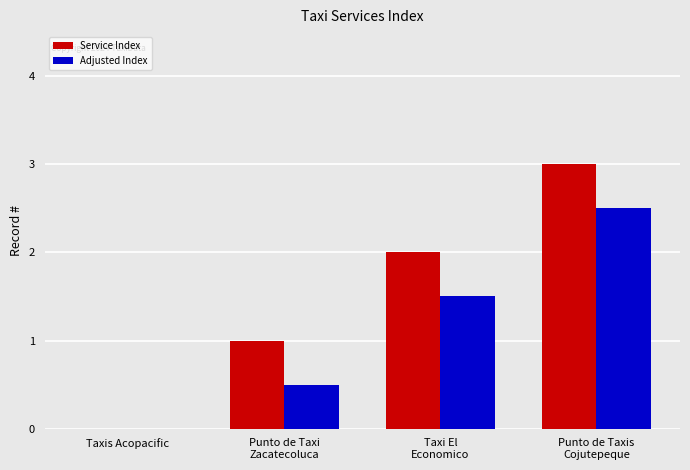

Reading left to right, list all the values displayed in this chart.

Service Index: 0.0	1.0	2.0	3.0
Adjusted Index: 0.0	0.5	1.5	2.5